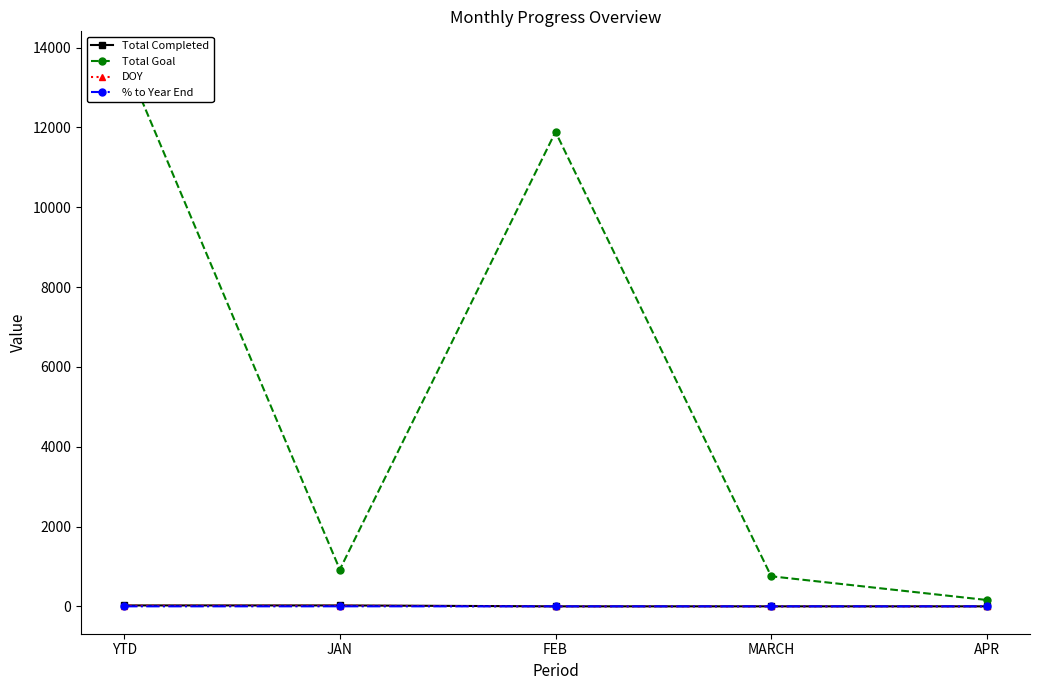

What are all the series names shown in the legend?

Total Completed, Total Goal, DOY, % to Year End